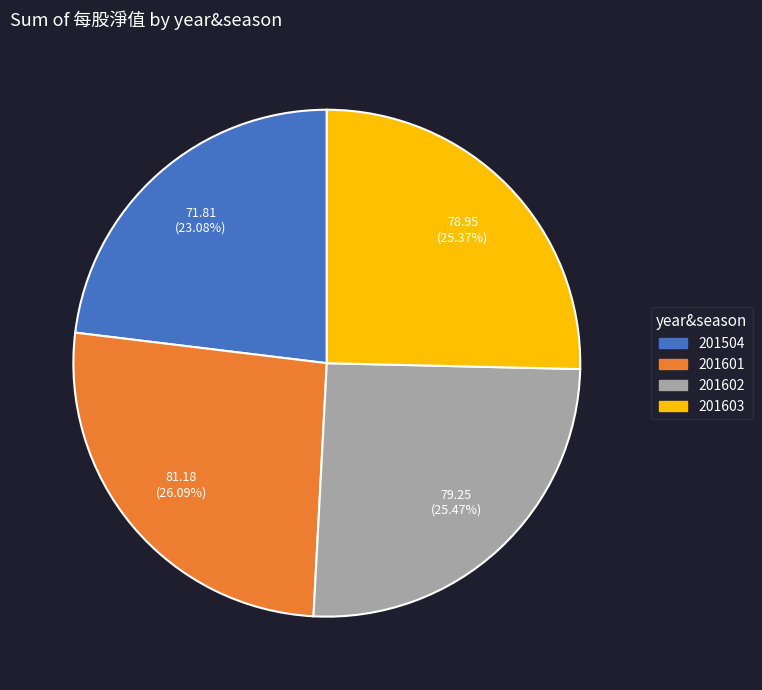

Which category has the smallest portion of the pie?

201504